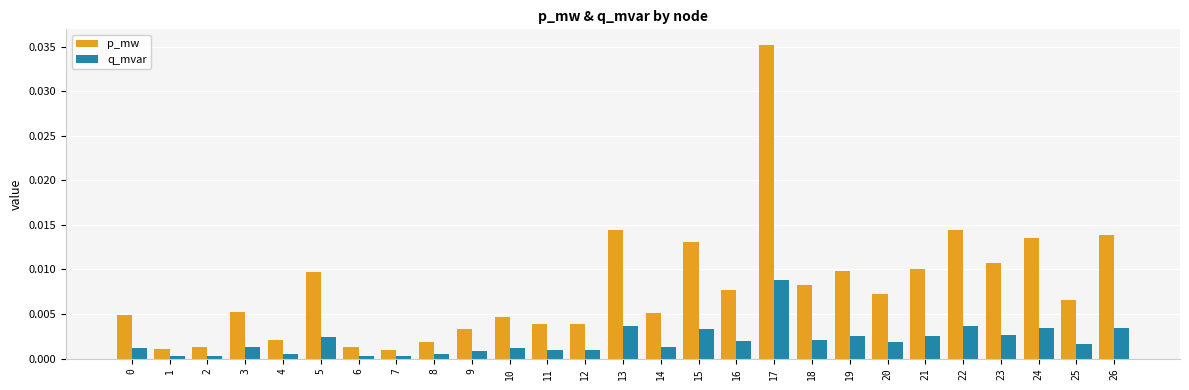

True or false: q_mvar has a value of 0.0 at 14.

True